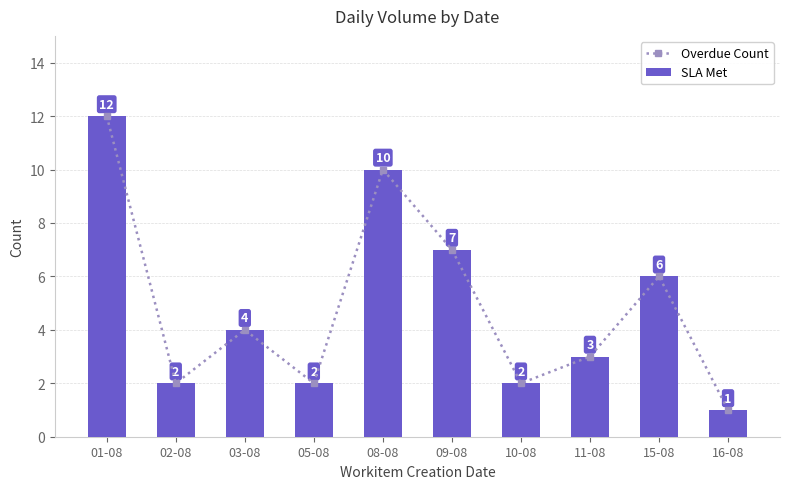

Are the bars grouped side by side (vs. stacked)?

Yes